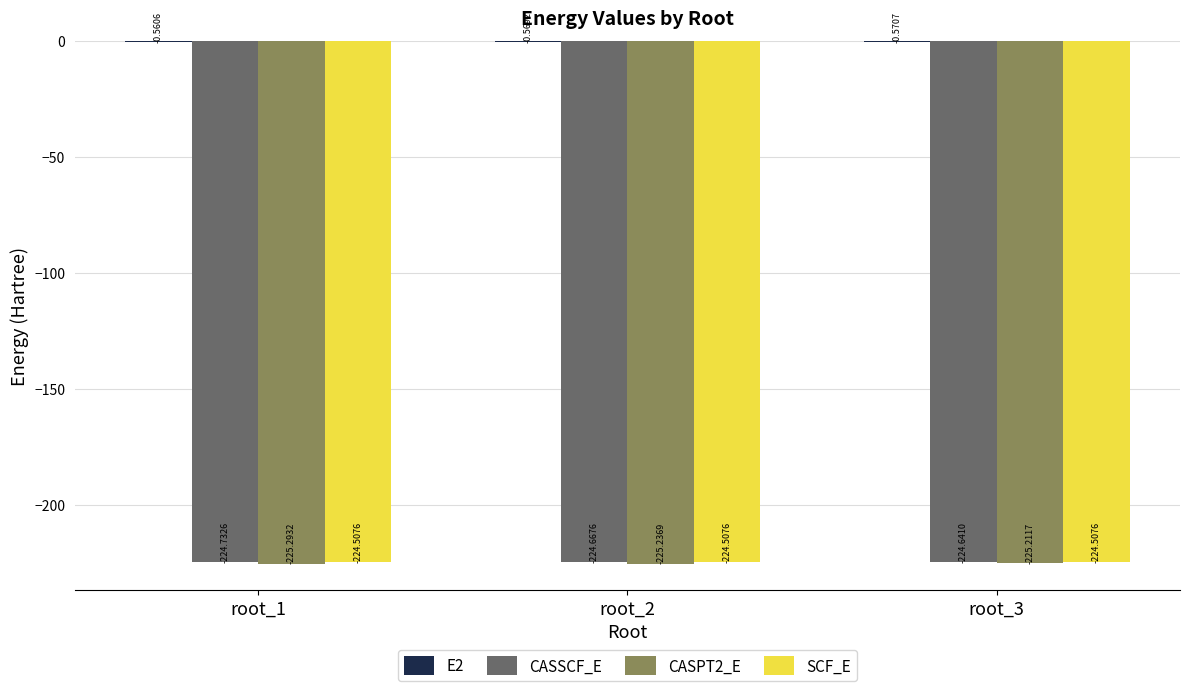

What is the total value across all series at root_2?

-675.0